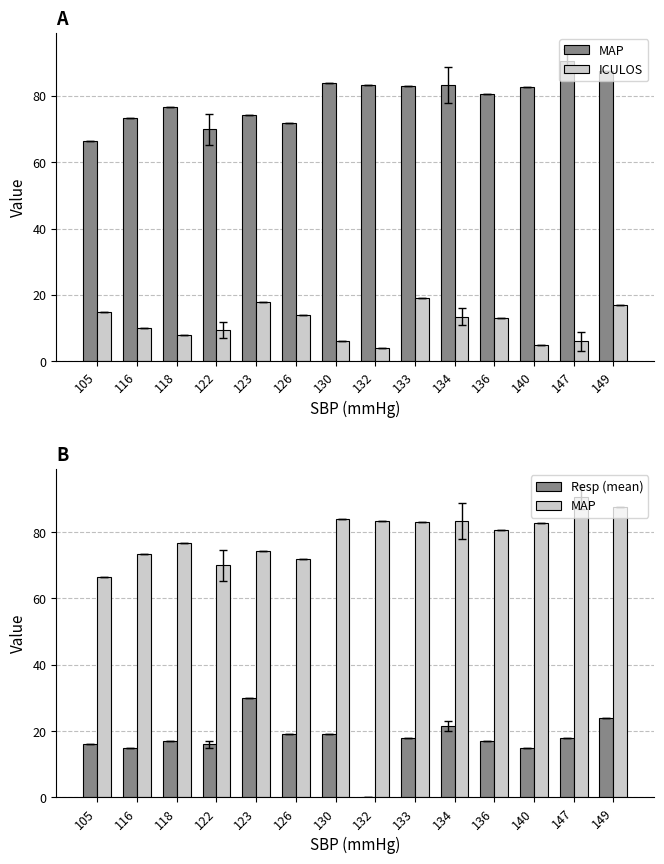

Rank the categories by MAP value from lowest to highest.

105, 122, 126, 116, 123, 118, 136, 140, 133, 132, 134, 130, 149, 147